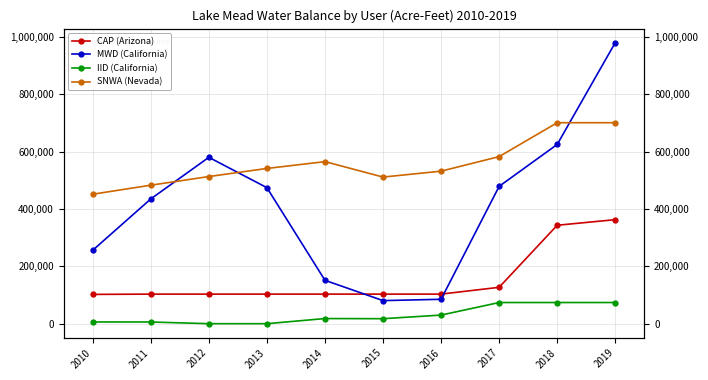

What is the difference between the IID (California) values at 2012 and 2018?

73750